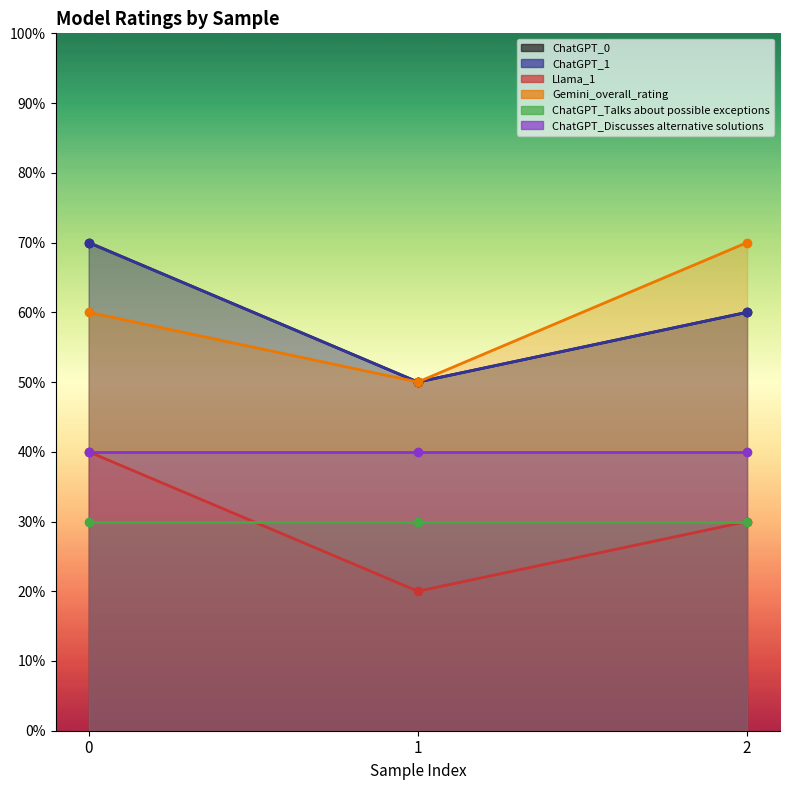

What is the total value across all series at 0?

24